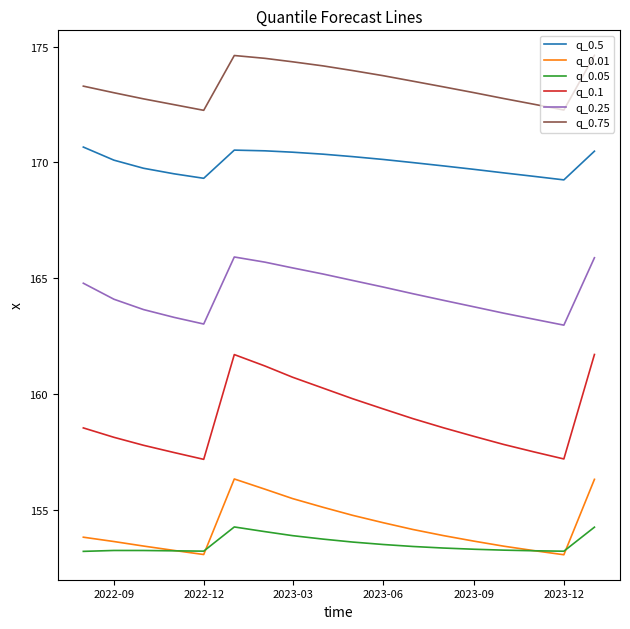

Rank the series by their maximum value, from highest to lowest.

q_0.75, q_0.5, q_0.25, q_0.1, q_0.01, q_0.05